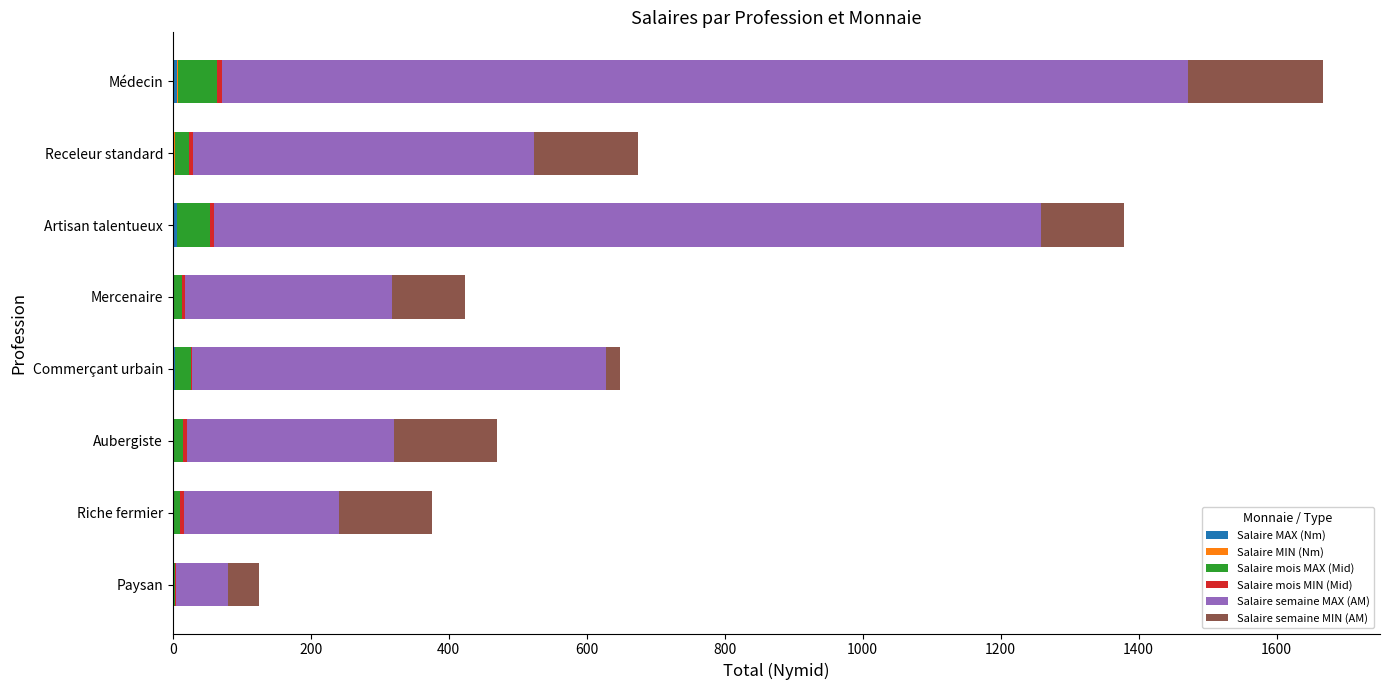

At which category is the sum across all series the highest?

Médecin